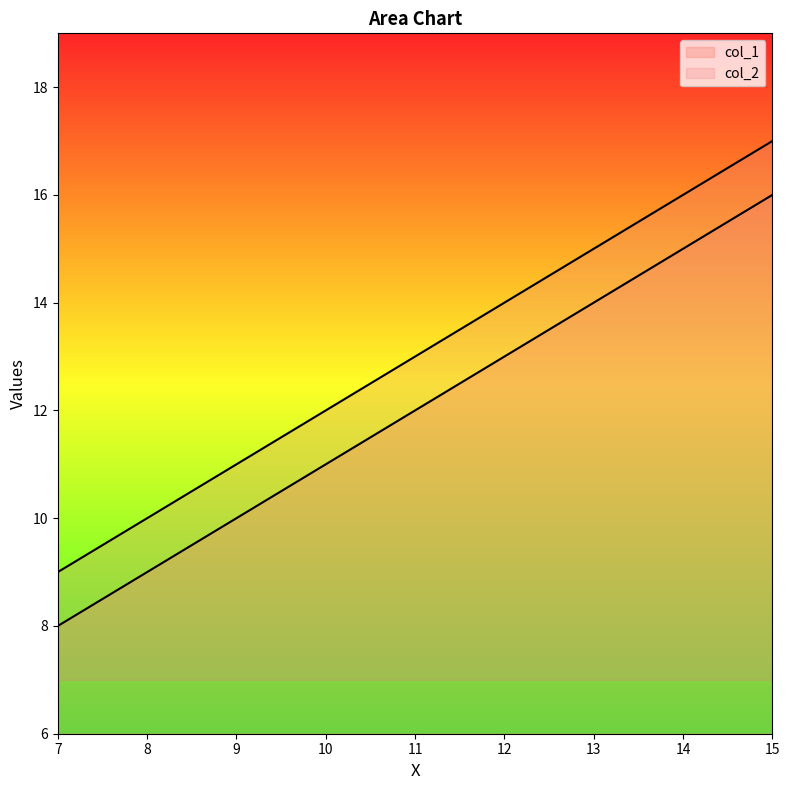

Which series has the largest range (max minus min)?

col_1